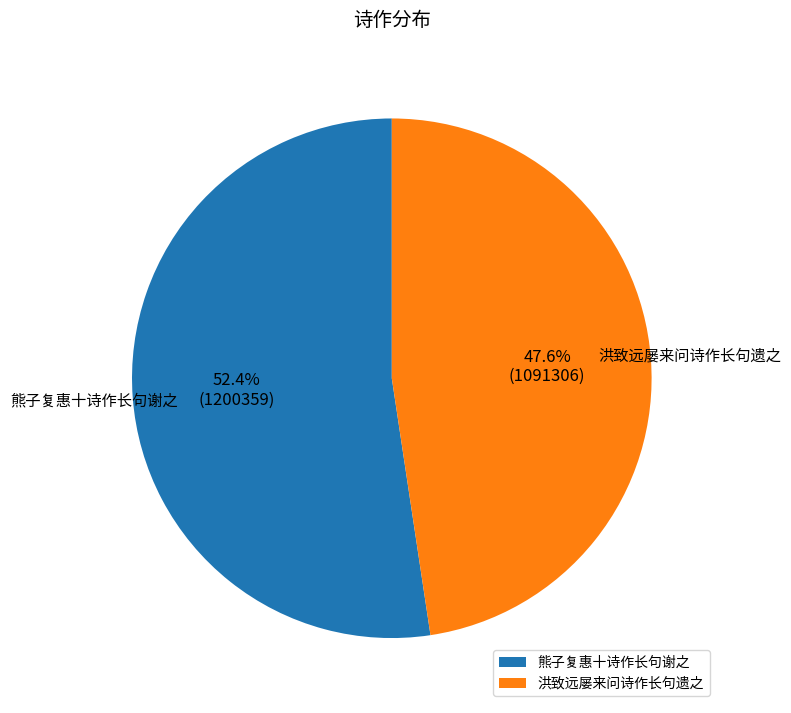

Rank the categories by value from lowest to highest.

洪致远屡来问诗作长句遗之, 熊子复惠十诗作长句谢之